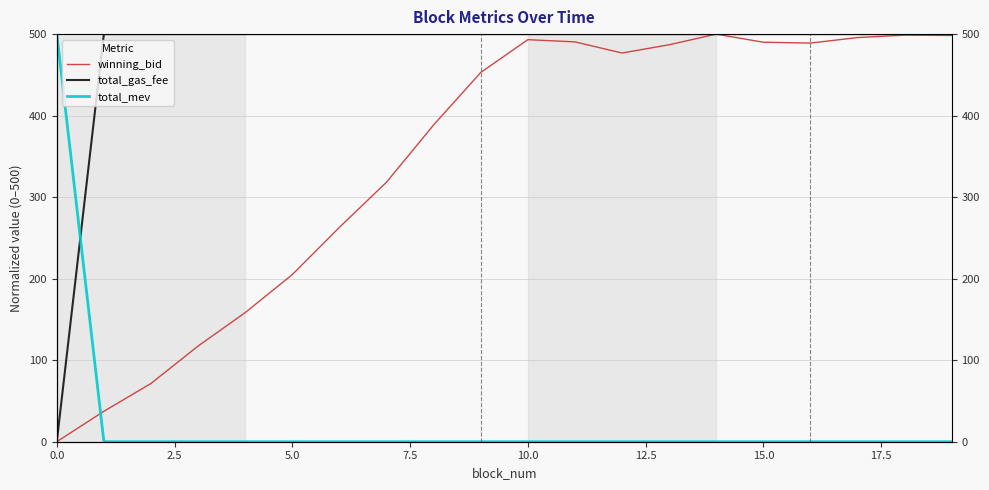

How many intersections are there between total_gas_fee and winning_bid?

2